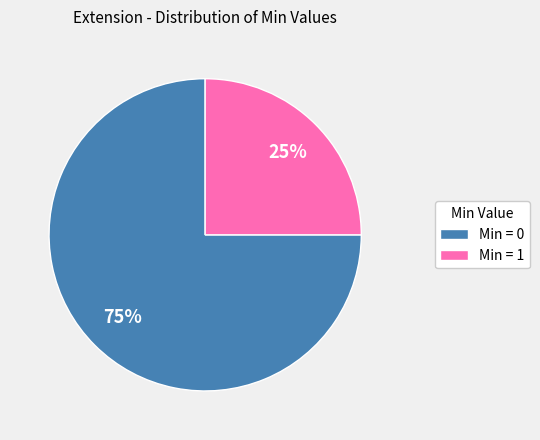

Which slice is the largest?

Min = 0